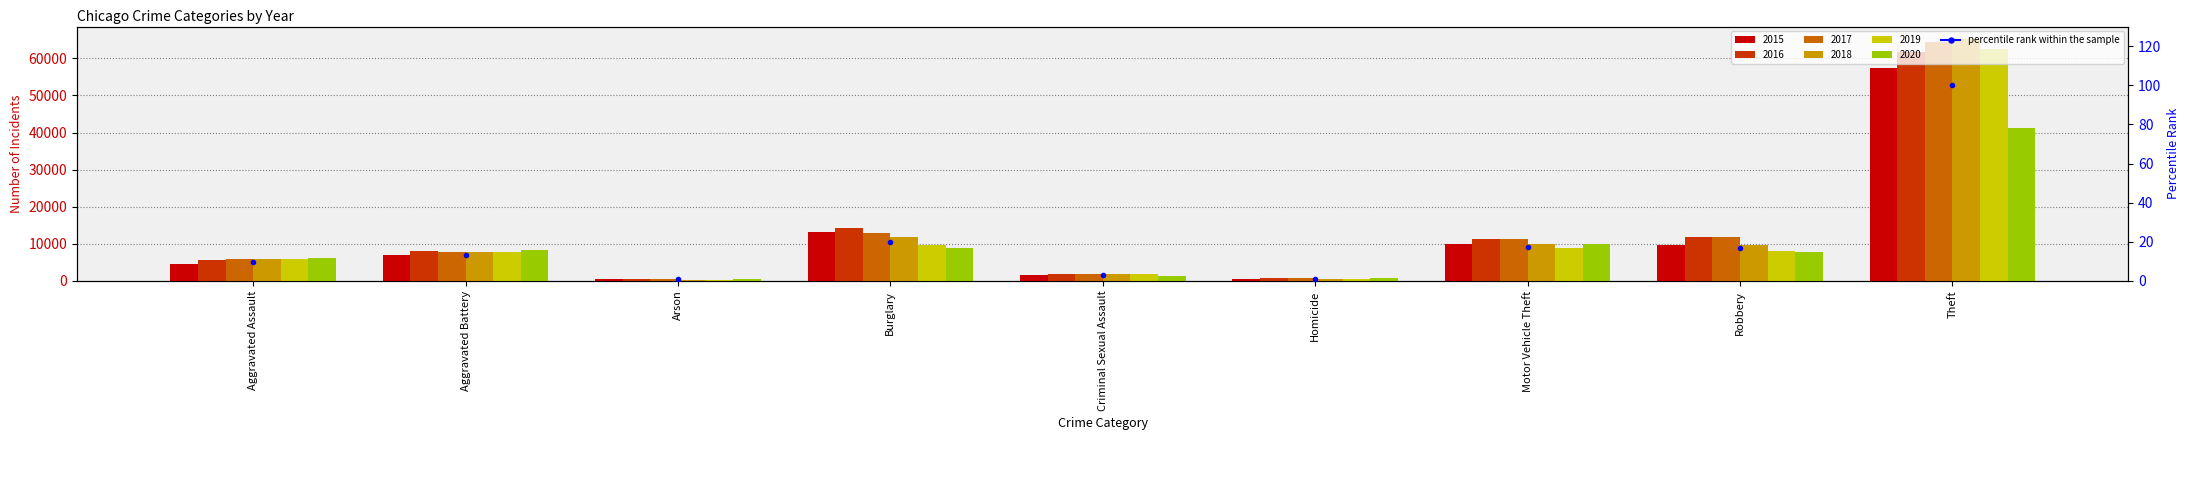

Where does the 2016 series first go above 8085?

Burglary